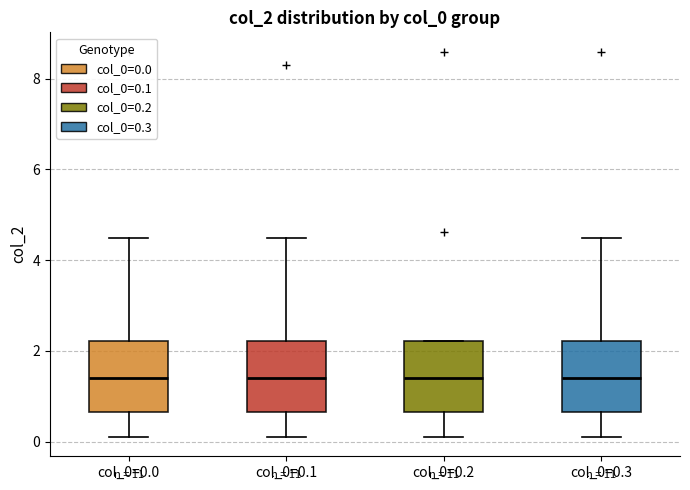

Reading left to right, read every box against the y-axis: the position of its median line, the range the box covers, and the ends of its whiskers. The values are not printed on the chart, so give them approximately, as read against the axis.

col_0=0.0: median 1.4, box 0.6 to 2.2, whiskers 0.2 to 4.6
col_0=0.1: median 1.4, box 0.6 to 2.2, whiskers 0.2 to 4.6
col_0=0.2: median 1.4, box 0.6 to 2.2, whiskers 0.2 to 2.2
col_0=0.3: median 1.4, box 0.6 to 2.2, whiskers 0.2 to 4.6